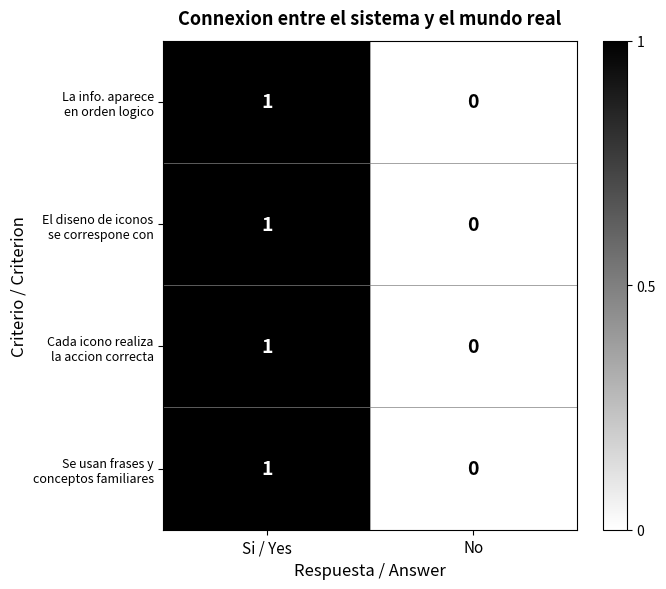

How many data points does each series have?

2